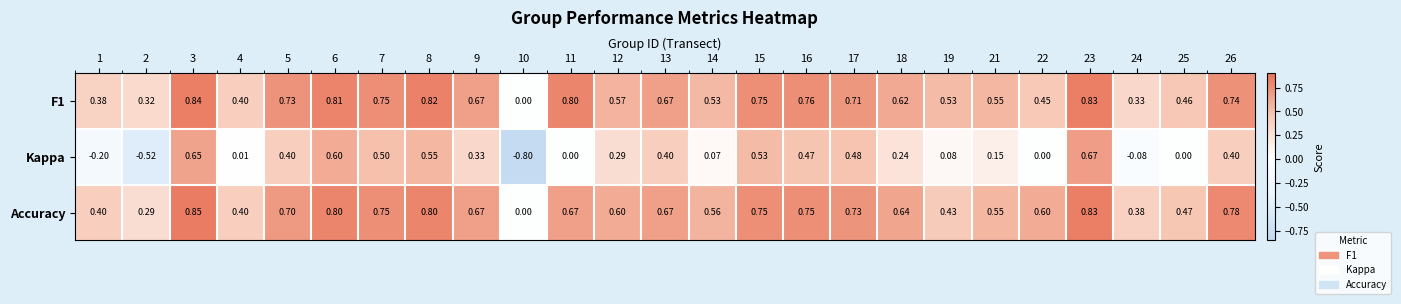

Which series has the largest total across all categories?

Accuracy